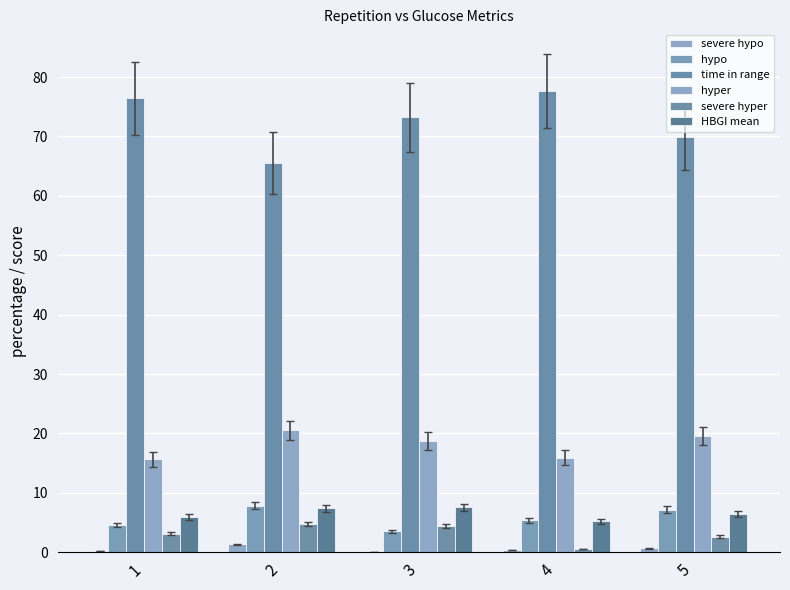

What is the sum of all time in range values?

362.7